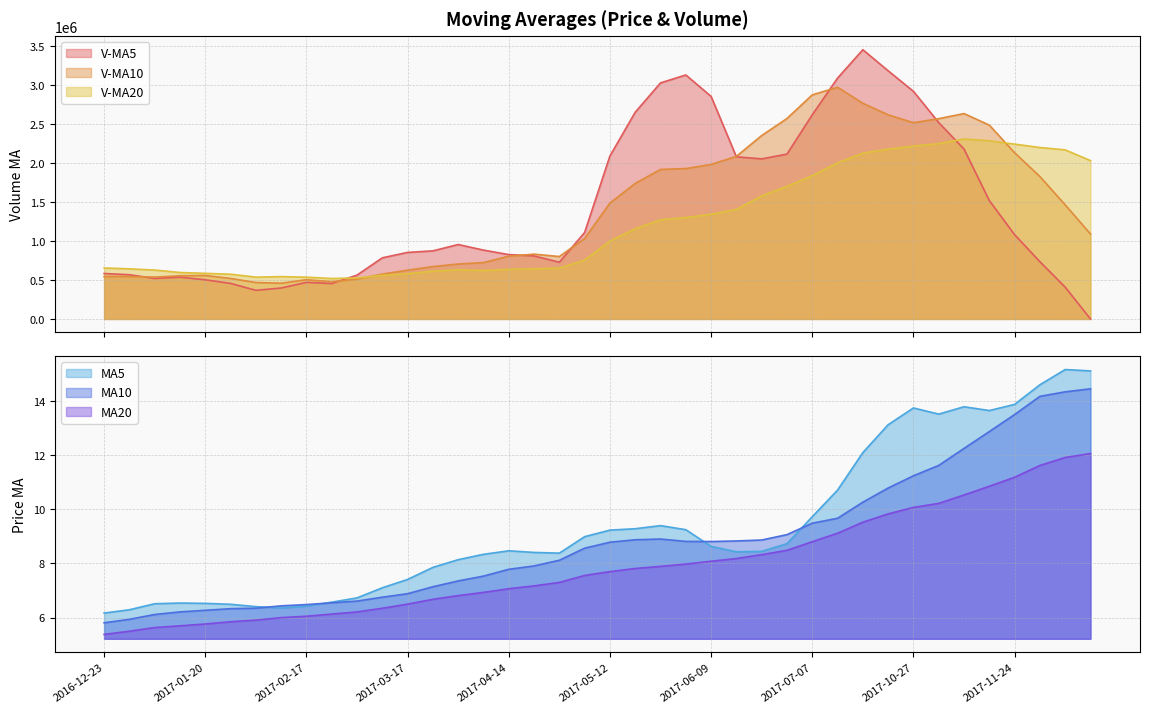

What is the value of the ma20 point at the 28th from the left?

8.5